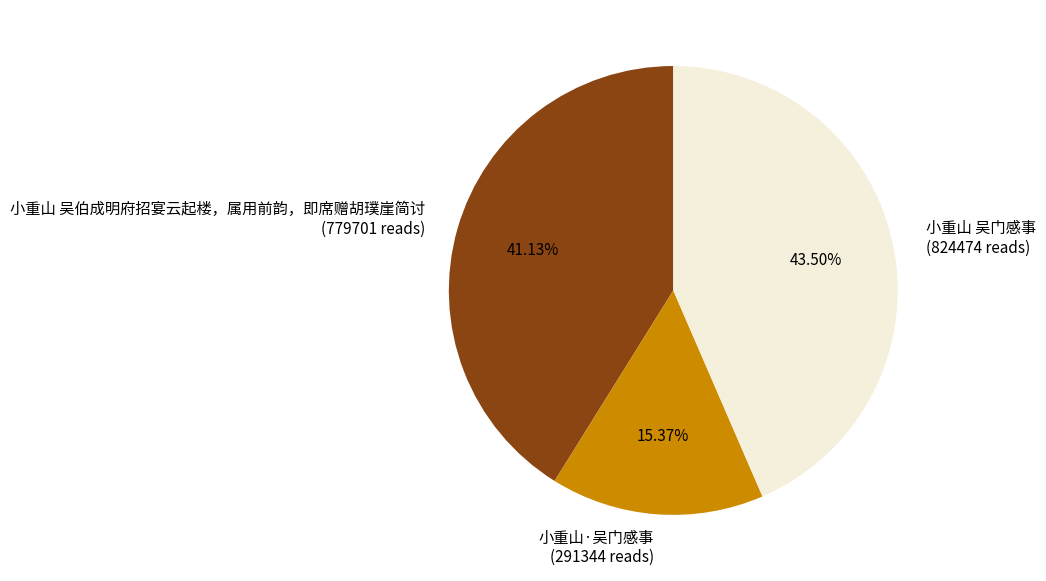

Which has a higher value, 小重山 吴伯成明府招宴云起楼，属用前韵，即席赠胡璞崖简讨 or 小重山 吴门感事?

小重山 吴门感事